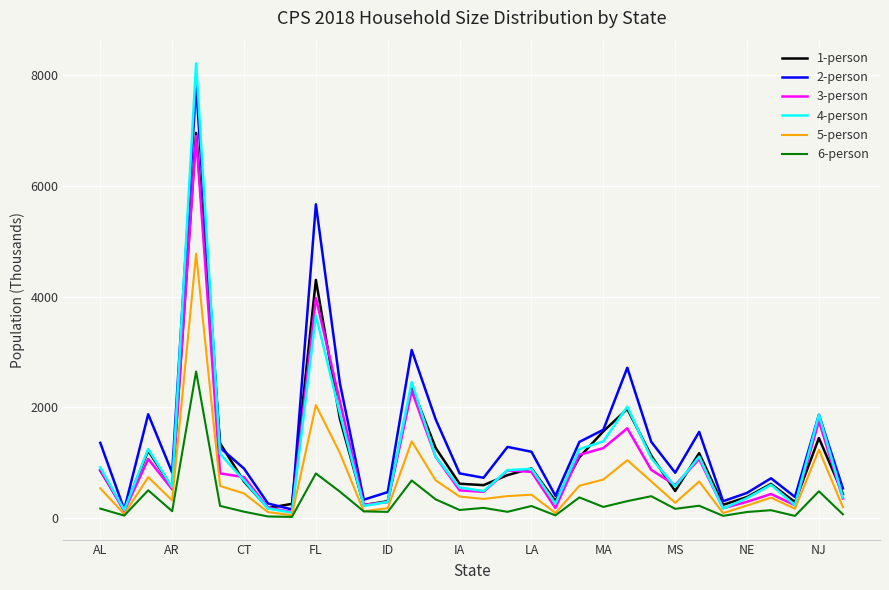

Count the number of data series in this chart.

6